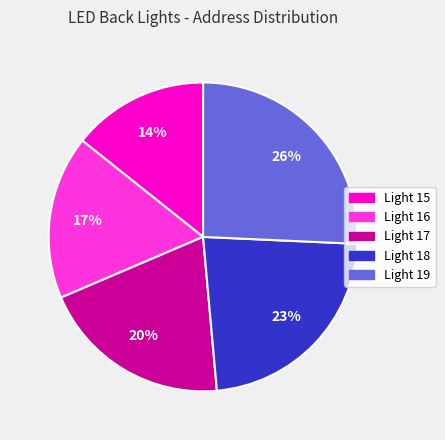

To the nearest percent, what percentage of the pie is Light 15?

14%